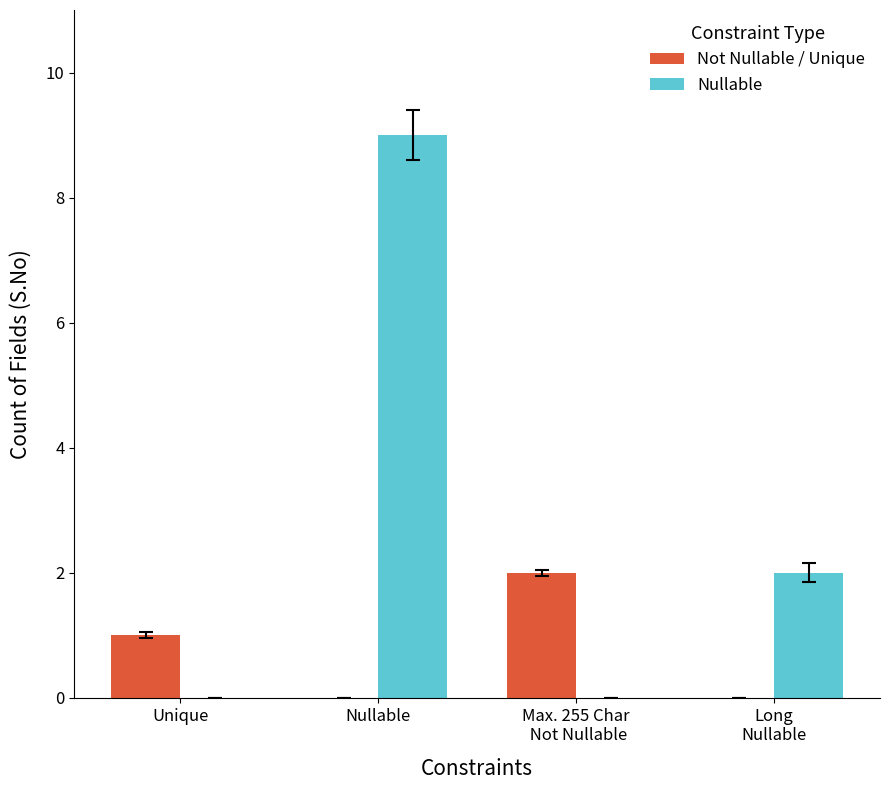

The value of Not Nullable / Unique at Unique is 2. True or false?

False